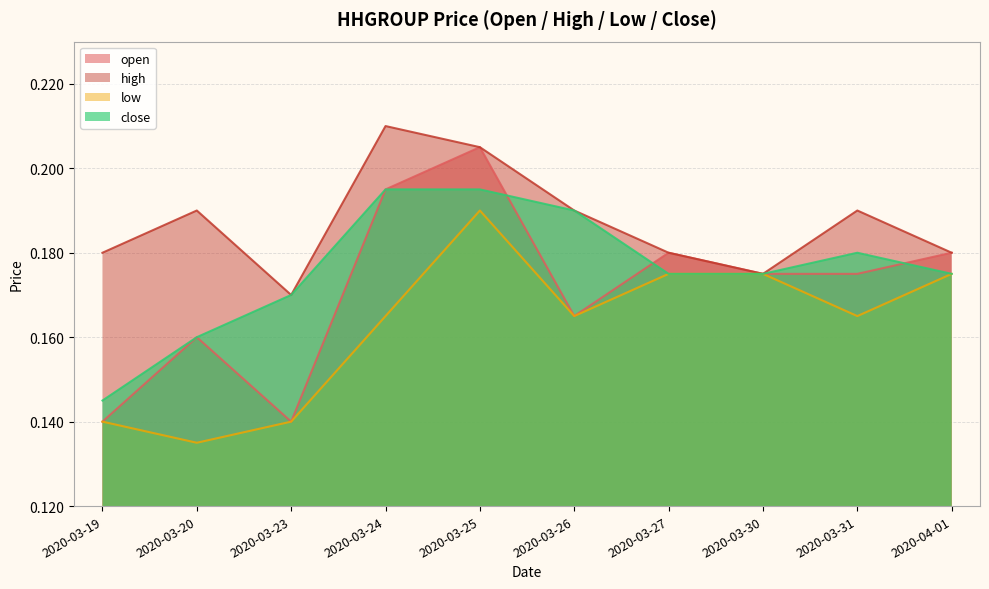

What is the label of the 8th point from the right?

2020-03-23